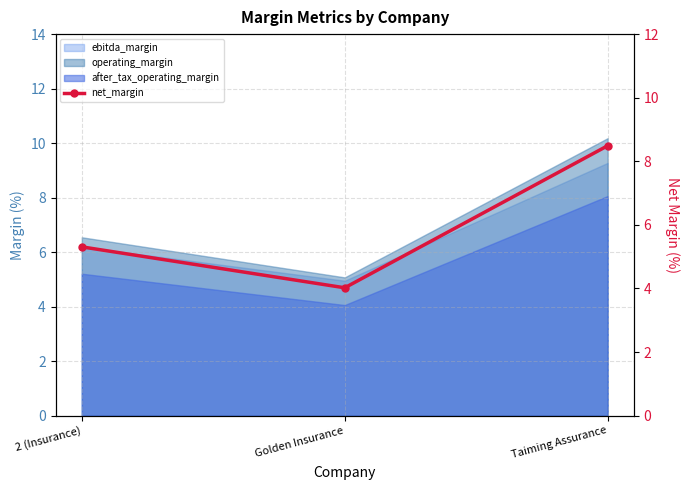

What is the sum of all values?

17.8